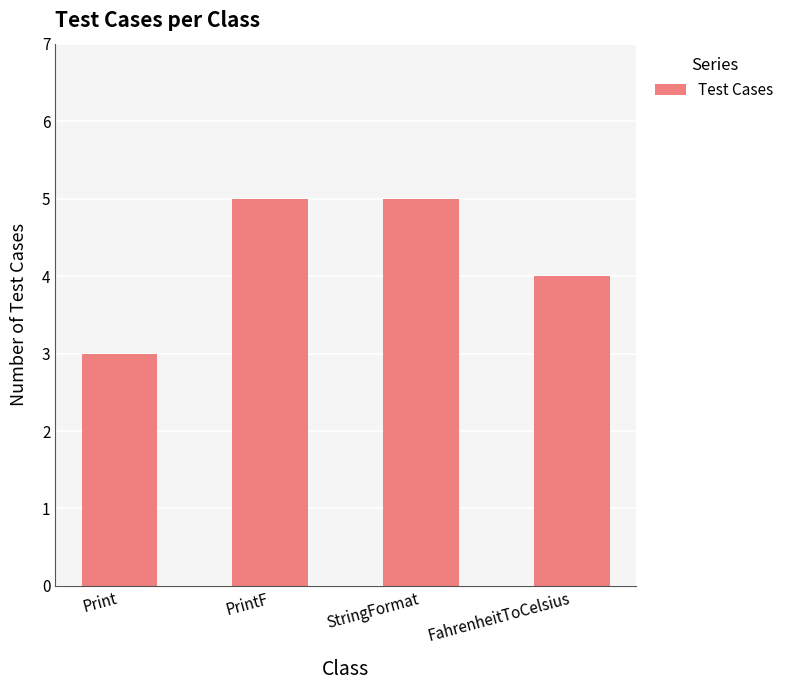

Which has a higher value, StringFormat or Print?

StringFormat